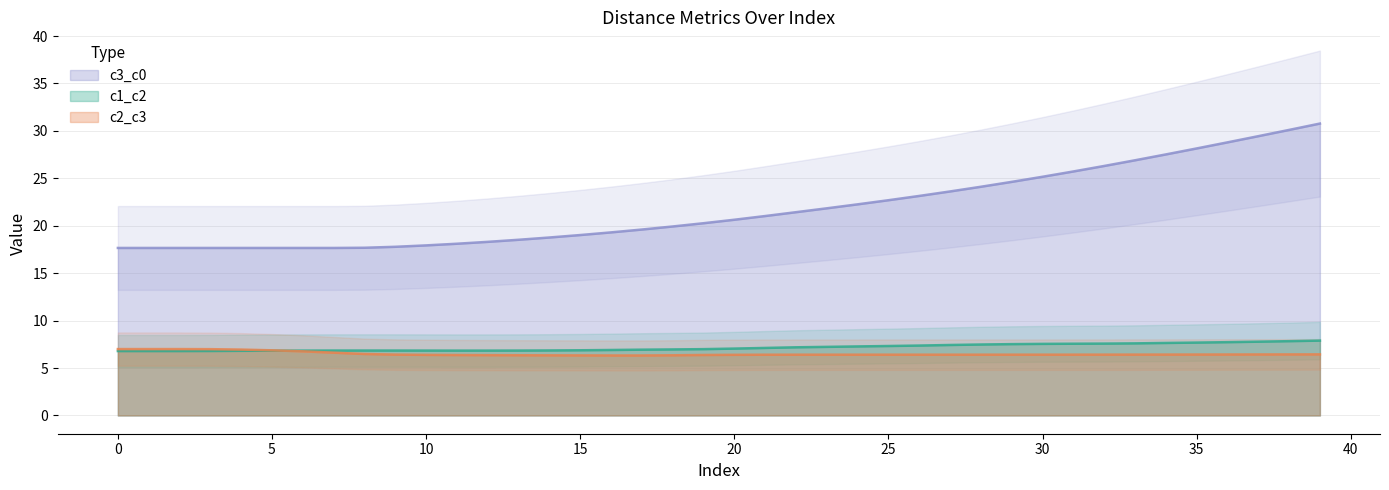

Reading right to left, transcribe all the data shown in this chart.

c1_c2: 7.9	7.8	7.8	7.7	7.7	7.6	7.6	7.6	7.6	7.5	7.5	7.5	7.4	7.4	7.3	7.3	7.2	7.2	7.1	7.1	7.0	7.0	6.9	6.9	6.9	6.9	6.8	6.8	6.8	6.8	6.8	6.8	6.8	6.8	6.8	6.8	6.8	6.8	6.8	6.8
c2_c3: 6.4	6.4	6.4	6.4	6.4	6.4	6.4	6.4	6.4	6.4	6.4	6.4	6.4	6.4	6.4	6.4	6.4	6.4	6.4	6.4	6.4	6.3	6.3	6.3	6.3	6.3	6.3	6.4	6.4	6.4	6.4	6.5	6.6	6.8	6.9	6.9	7.0	7.0	7.0	7.0
c3_c0: 30.8	30.1	29.4	28.8	28.1	27.5	26.9	26.3	25.7	25.2	24.6	24.1	23.6	23.1	22.7	22.3	21.8	21.4	21.0	20.6	20.3	19.9	19.6	19.3	19.0	18.8	18.5	18.3	18.1	17.9	17.8	17.7	17.7	17.7	17.7	17.7	17.7	17.7	17.7	17.7